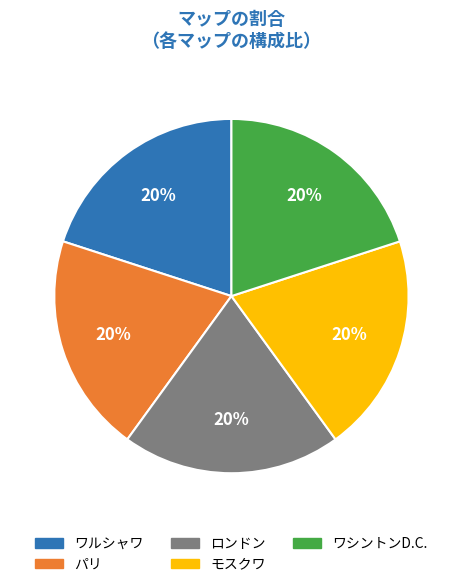

Is it true that ワルシャワ is 20% of the pie?

True